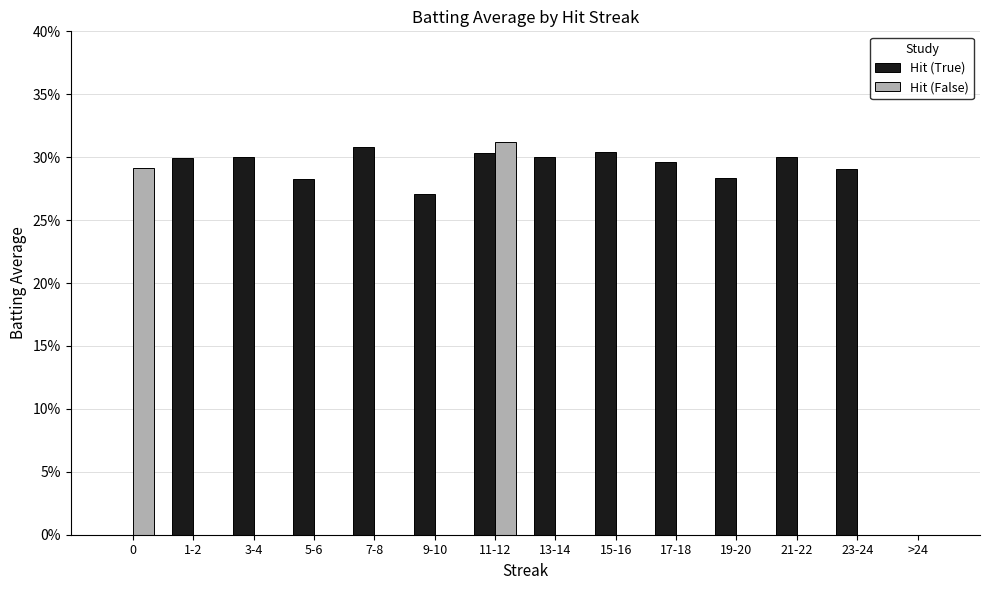

Are the bars grouped side by side (vs. stacked)?

Yes